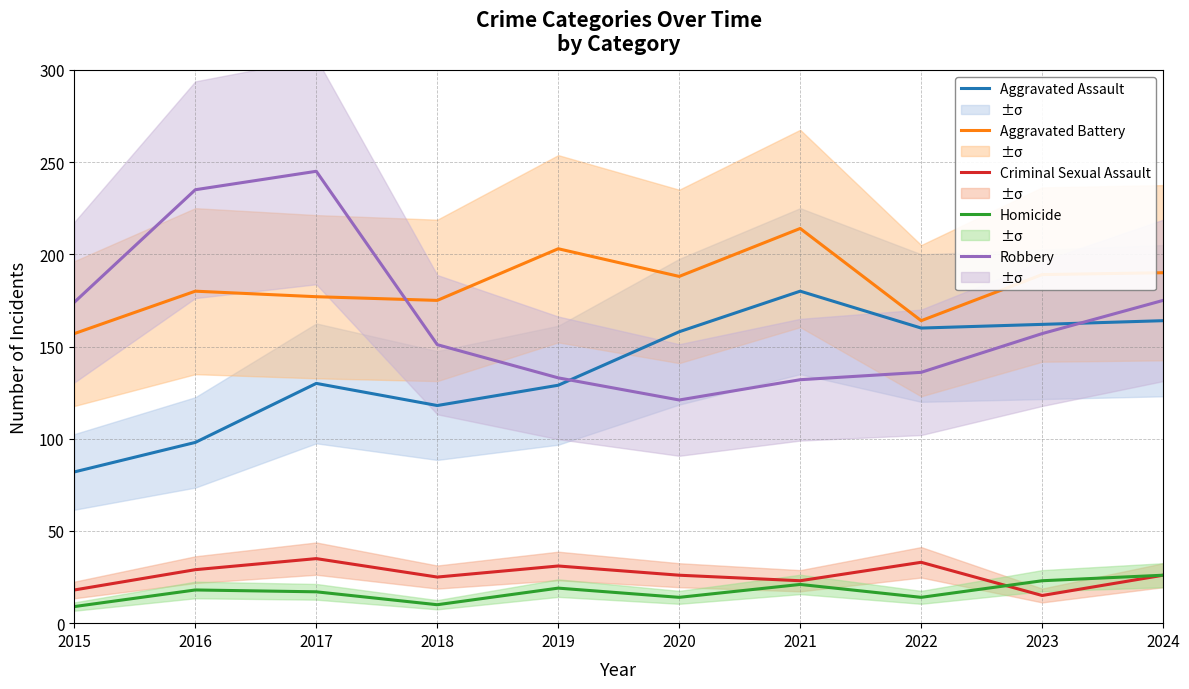

How many lines are shown in the chart?

5